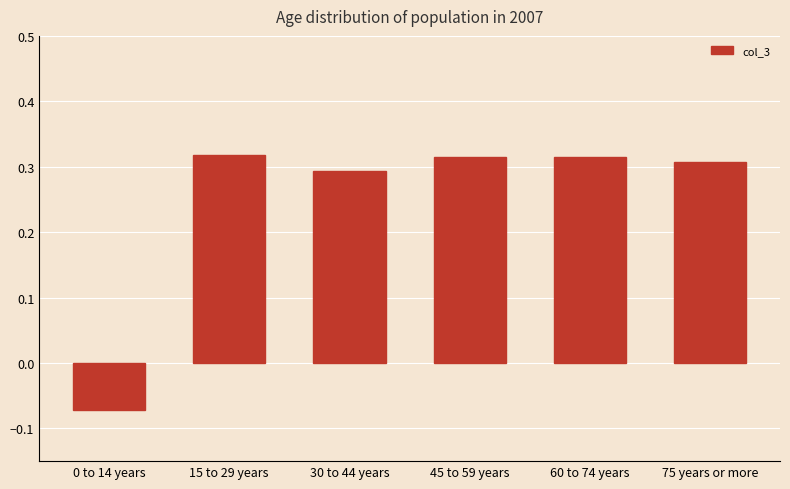

Which label corresponds to the smallest value in the chart?

0 to 14 years